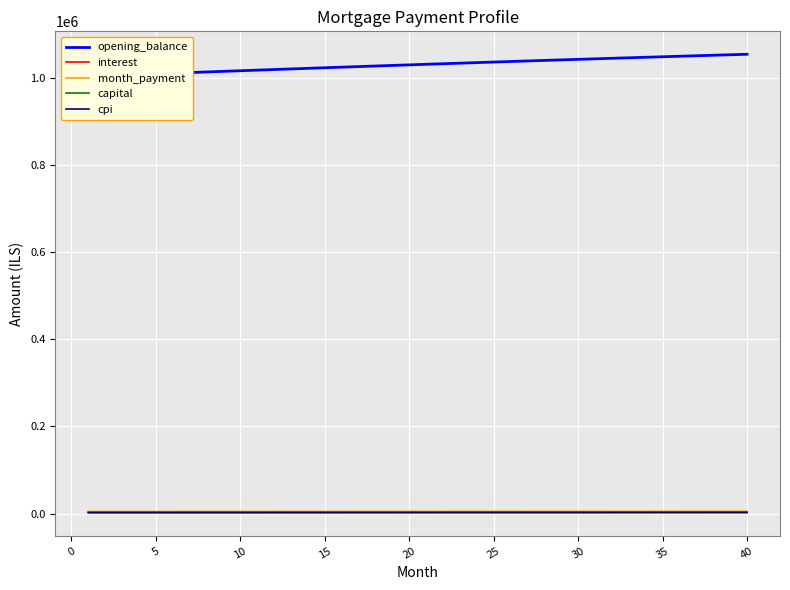

What are all the series names shown in the legend?

opening_balance, interest, month_payment, capital, cpi